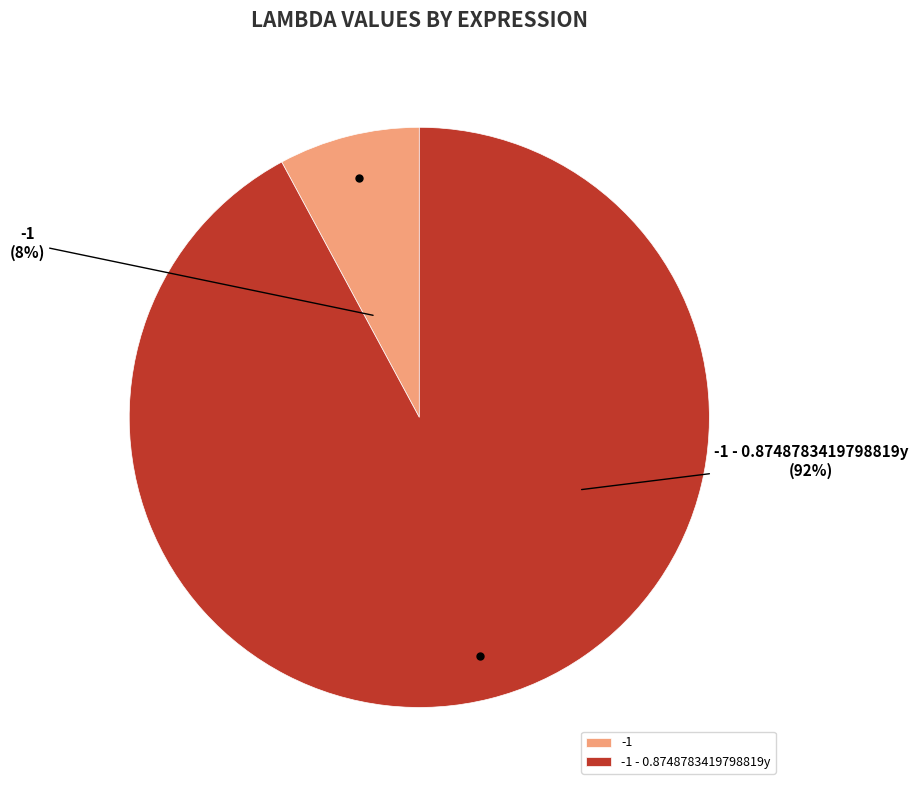

Between -1 - 0.8748783419798819y and -1, which is larger?

-1 - 0.8748783419798819y